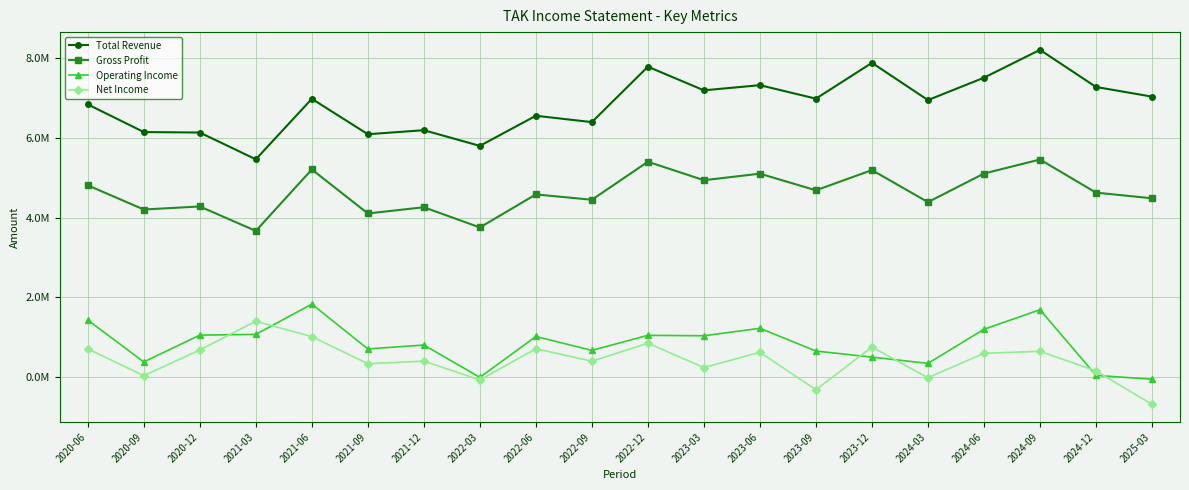

Does the chart have visible grid lines?

Yes